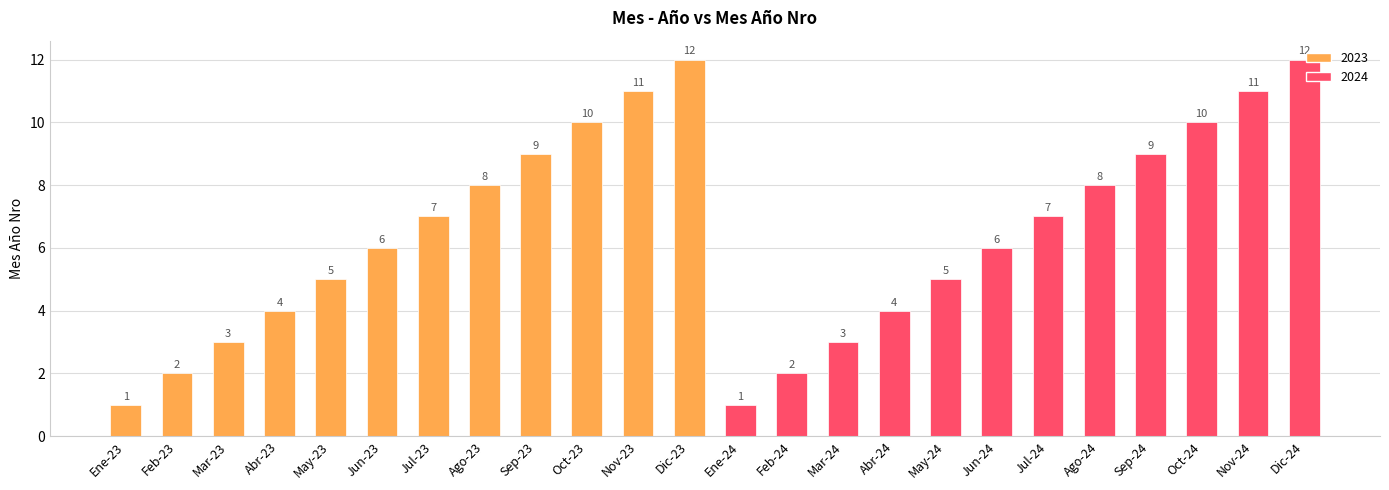

Between Jun-23 and May-24, which is larger?

Jun-23